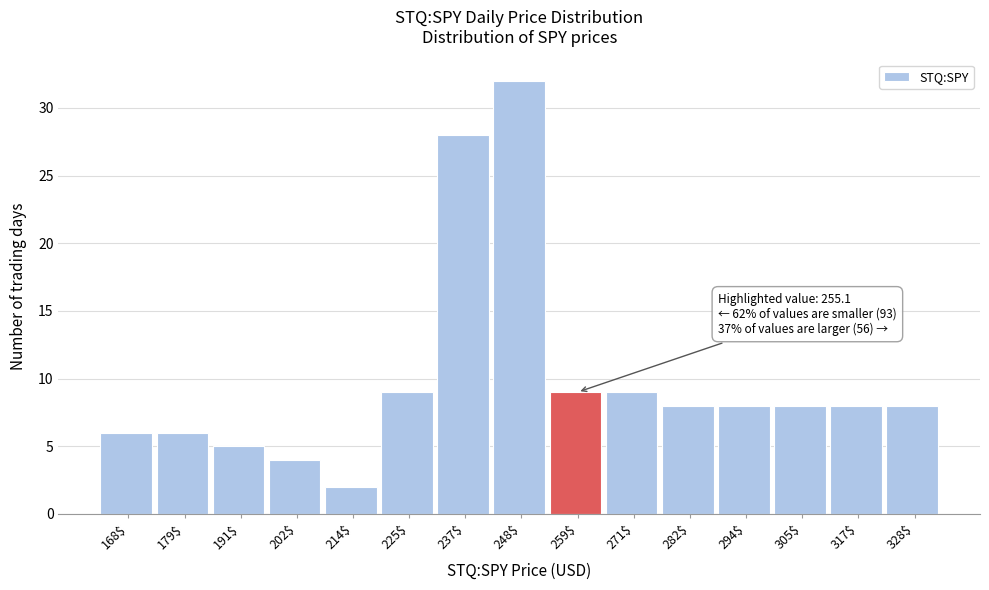

Over which range of the x-axis is the bar tallest?

242 to 254